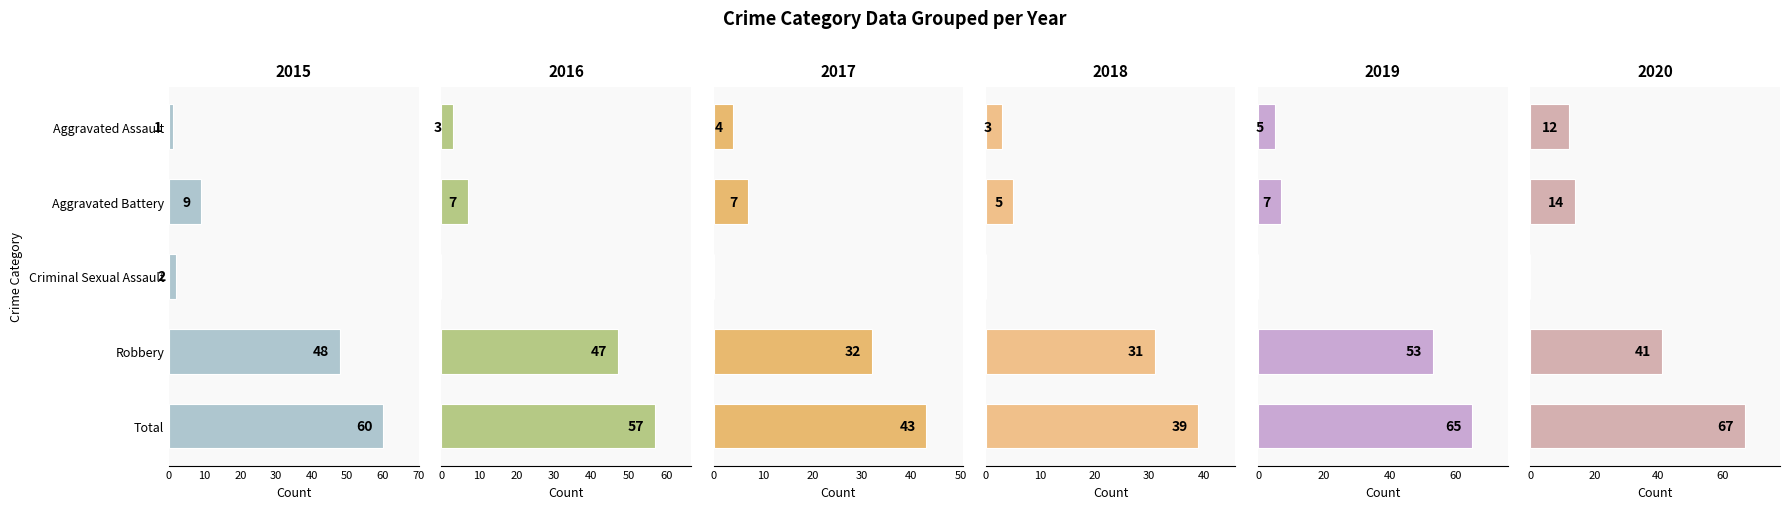

What is the label of the 4th bar from the right?

Aggravated Battery